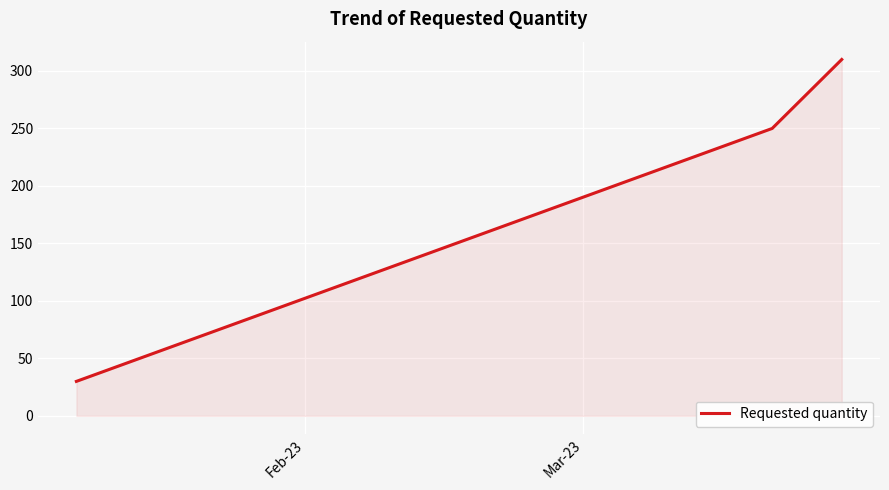

What is the average value?

197